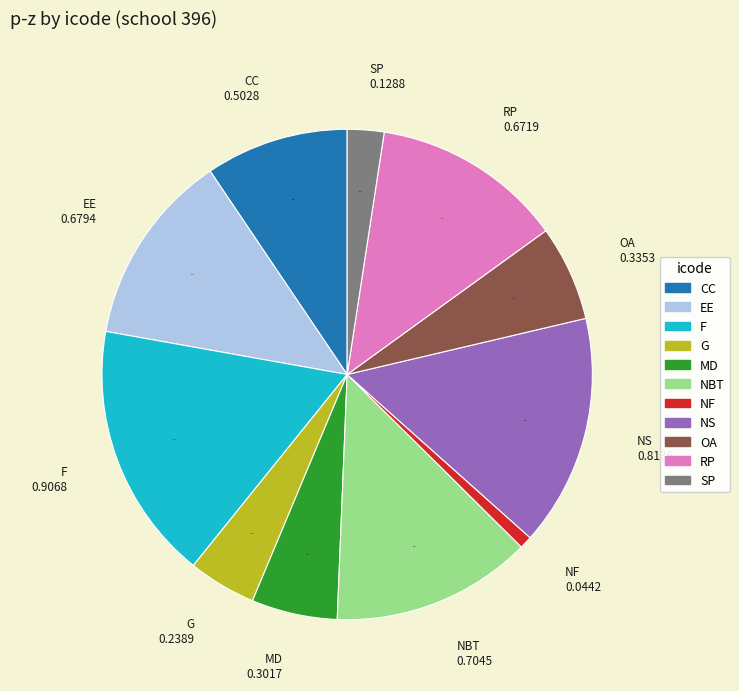

The OA slice represents 20% of the pie. True or false?

False